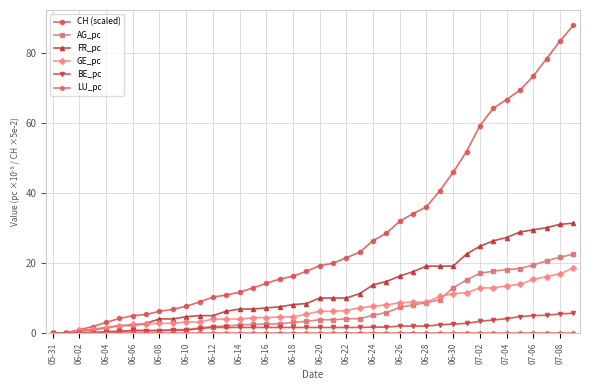

What is the greatest value displayed?

87.8